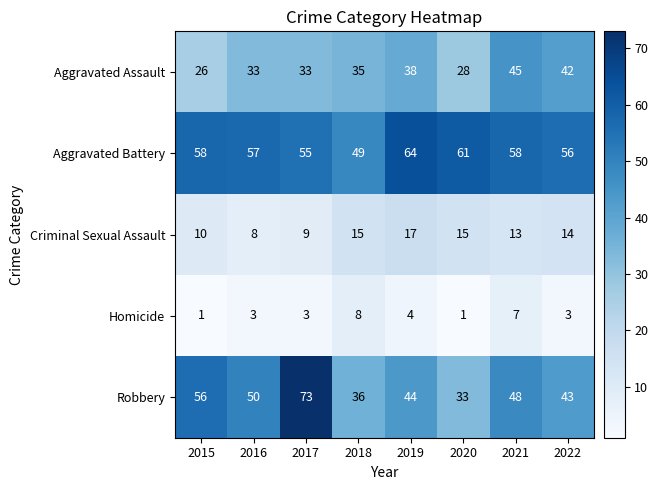

What is the difference between the maximum and minimum values in the Homicide series?

7